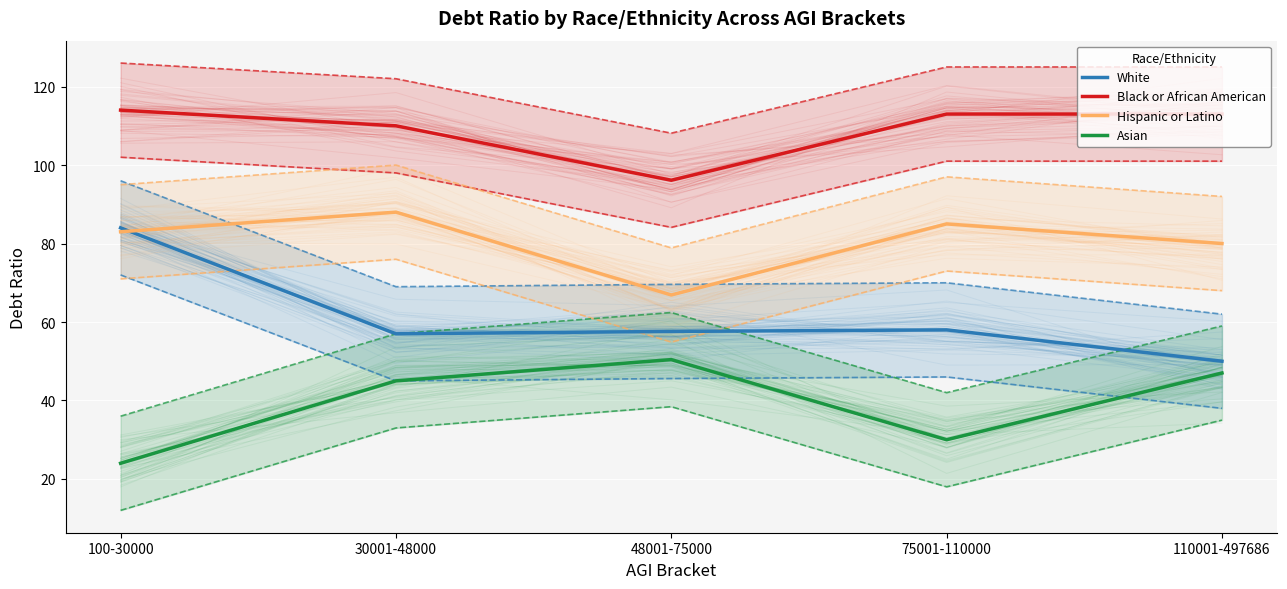

How many distinct data groups are displayed?

4